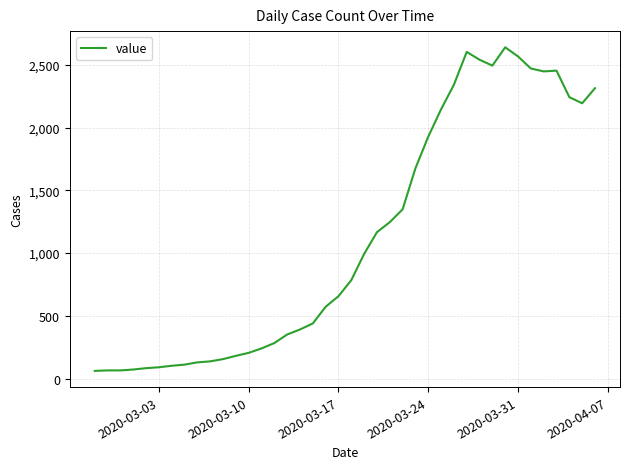

What is the difference between the maximum and minimum values?

2578